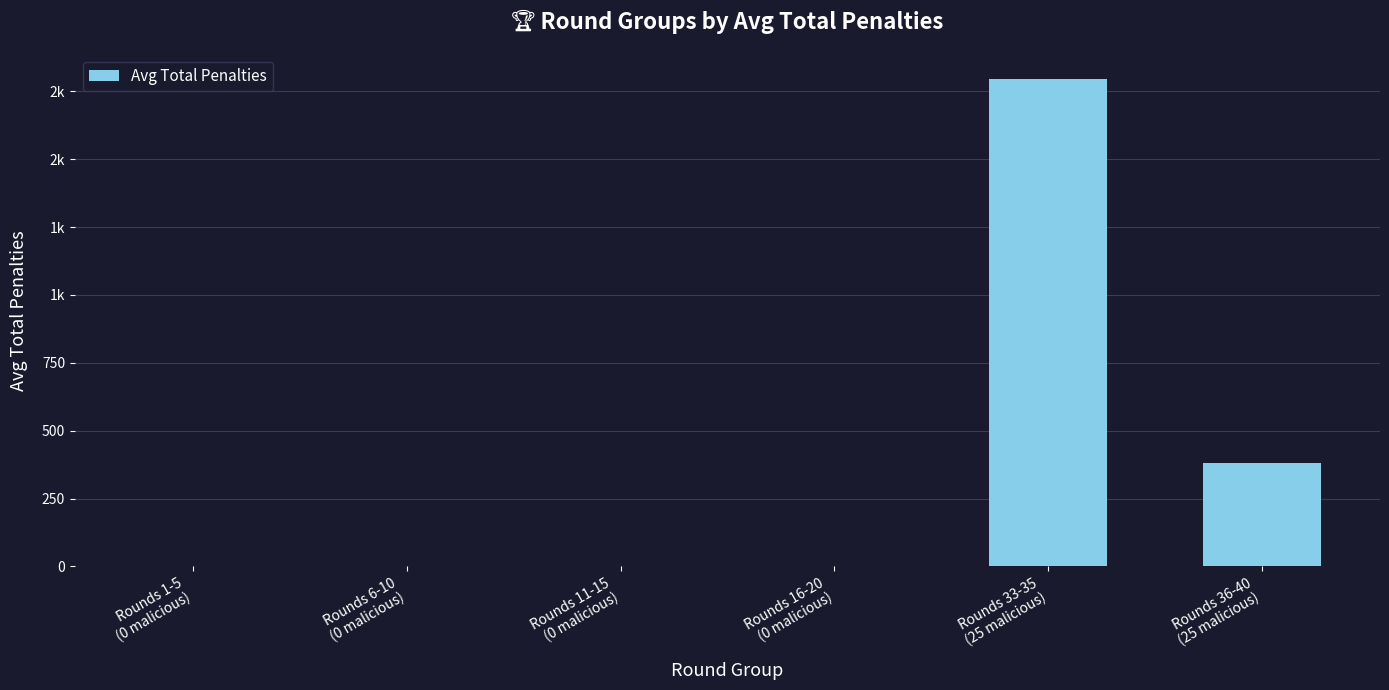

What is the value of the 5th bar from the left?

1797.0